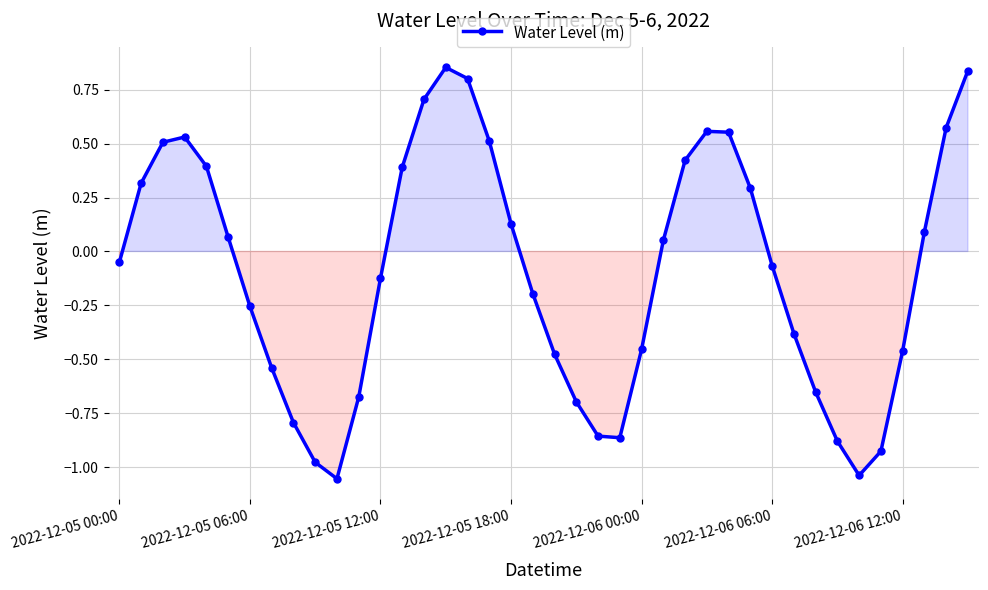

What is the difference between the second highest and second lowest values?

1.9